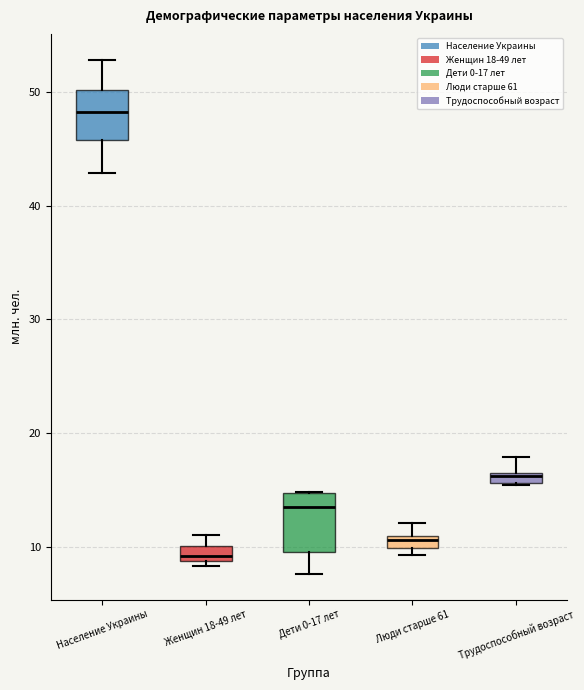

Which box has the lowest median line?

Женщин 18-49 лет